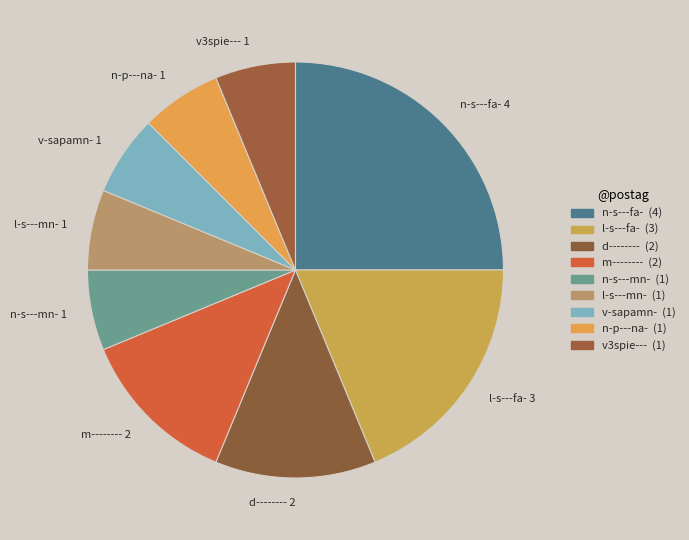

Which has a higher value, n-s---fa- or v-sapamn-?

n-s---fa-